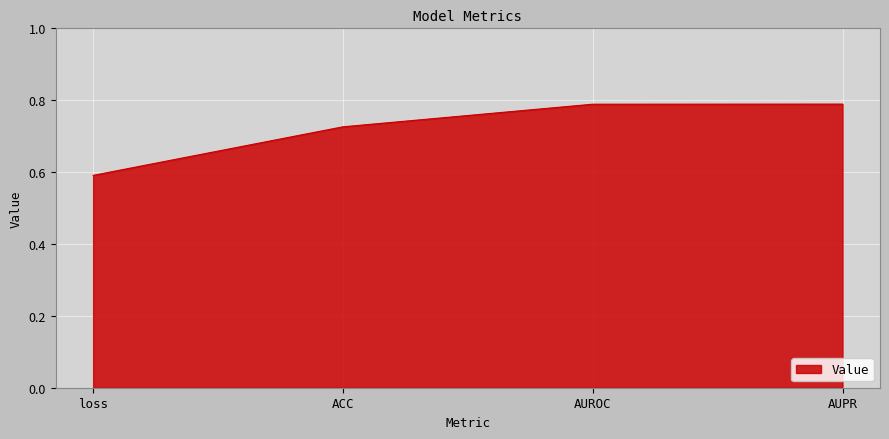

Does the chart have visible grid lines?

Yes